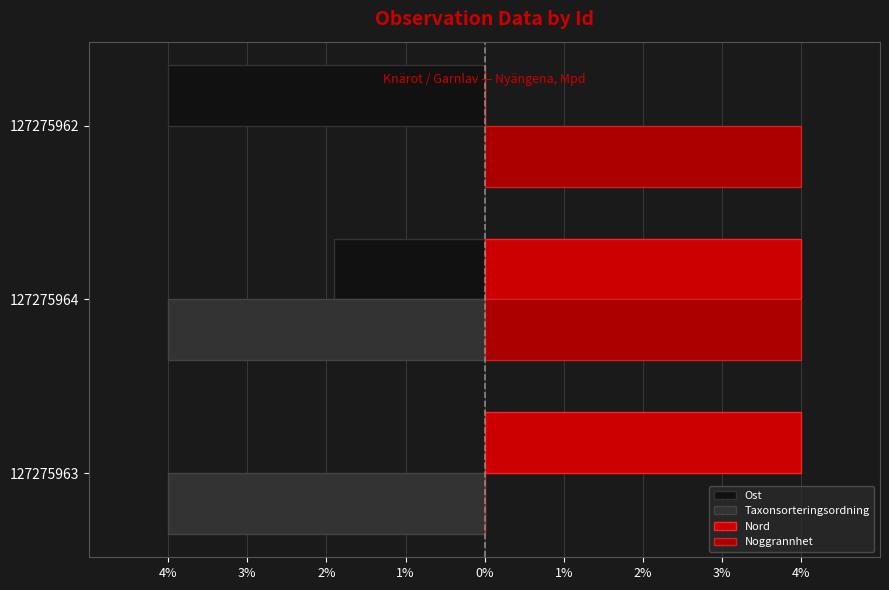

What is the label of the 3rd bar from the right?

127275963